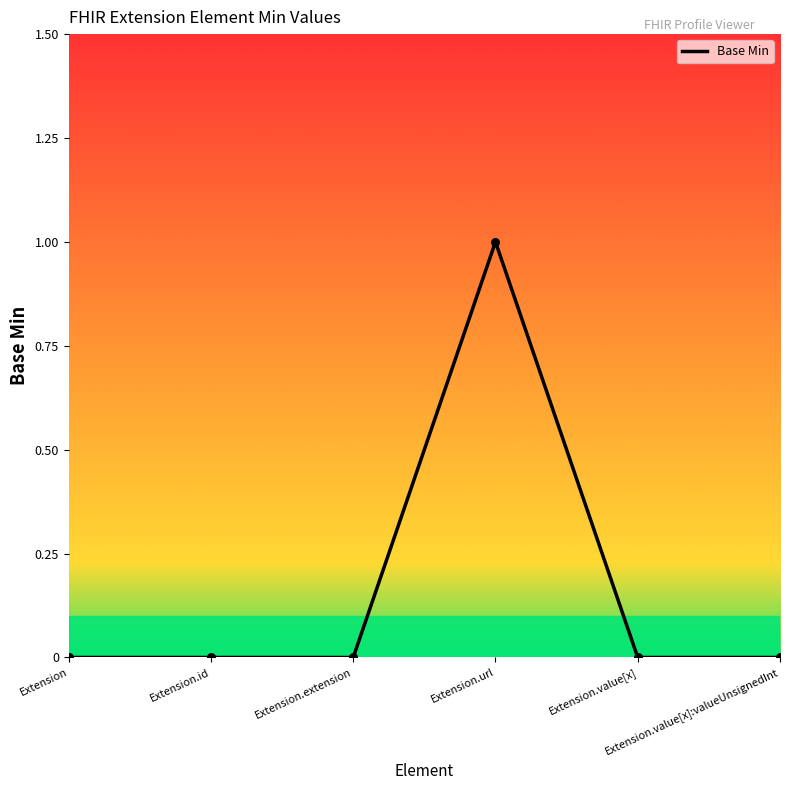

Which has a higher value, Extension.url or Extension.value[x]:valueUnsignedInt?

Extension.url